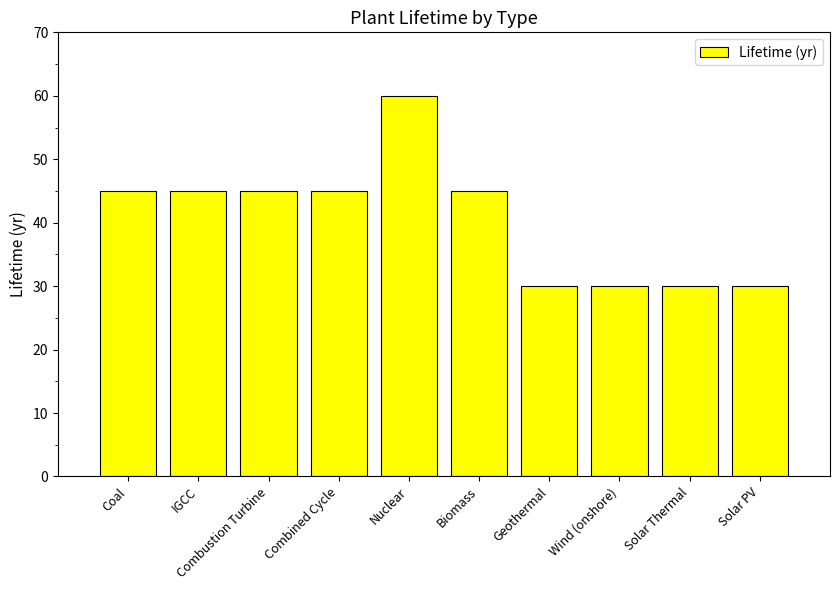

How many bars are there in total?

10